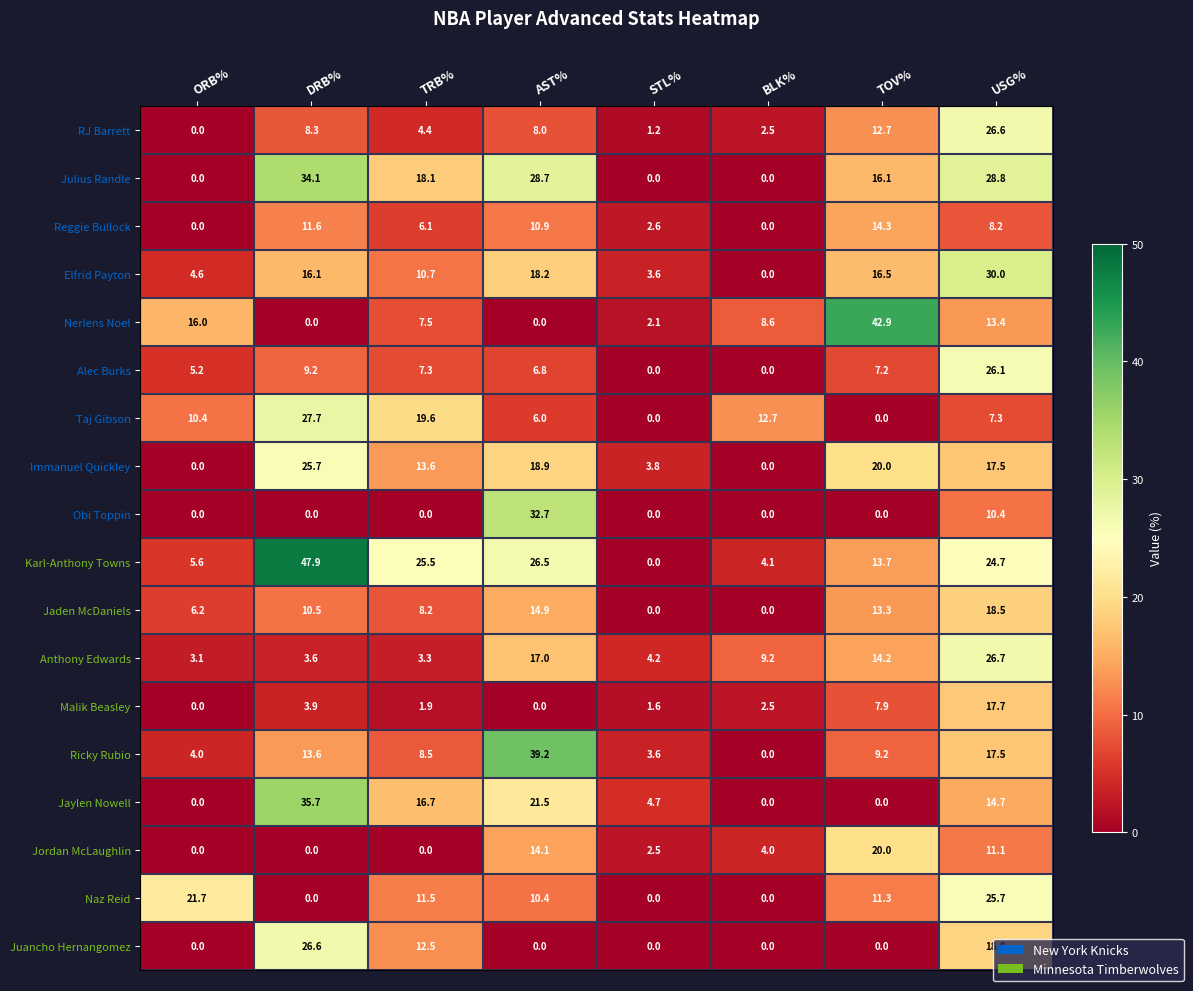

How many data points in Anthony Edwards are above 9?

4